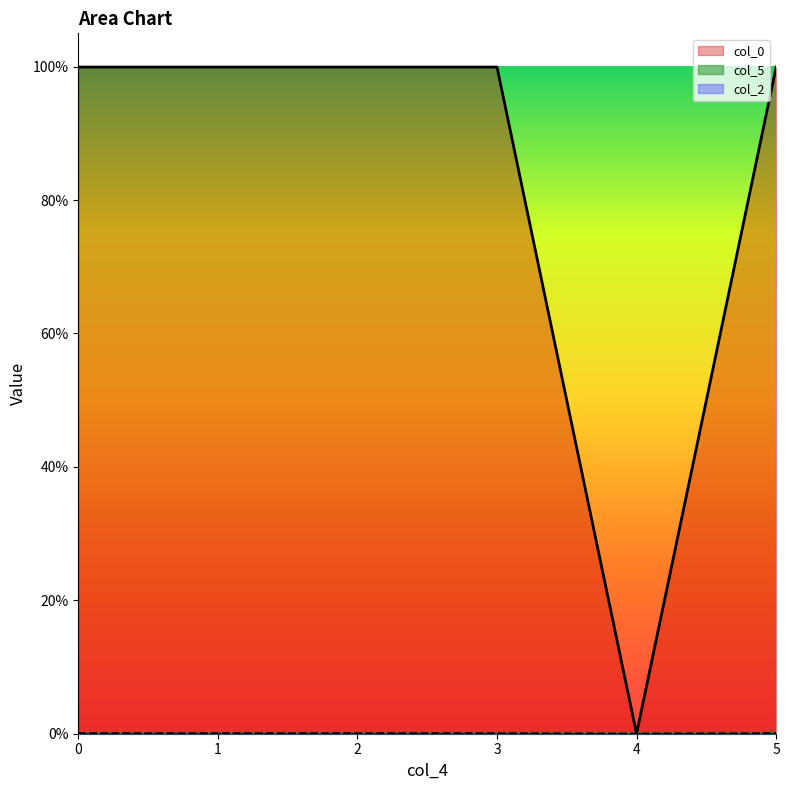

Is it true that col_0 equals 1.0 at 3?

True